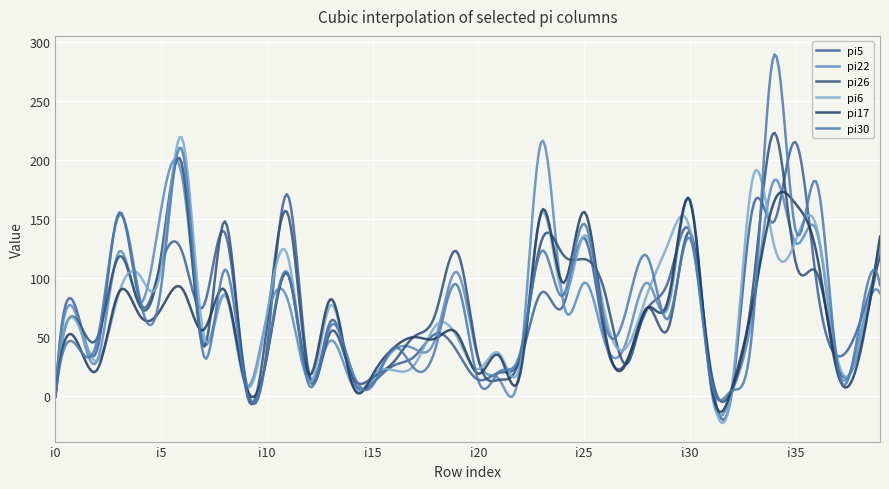

Which series has the largest range (max minus min)?

pi30